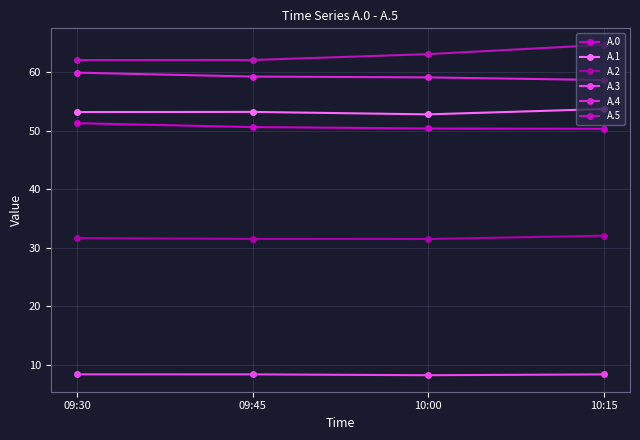

Is this an area chart (filled region under the line)?

No